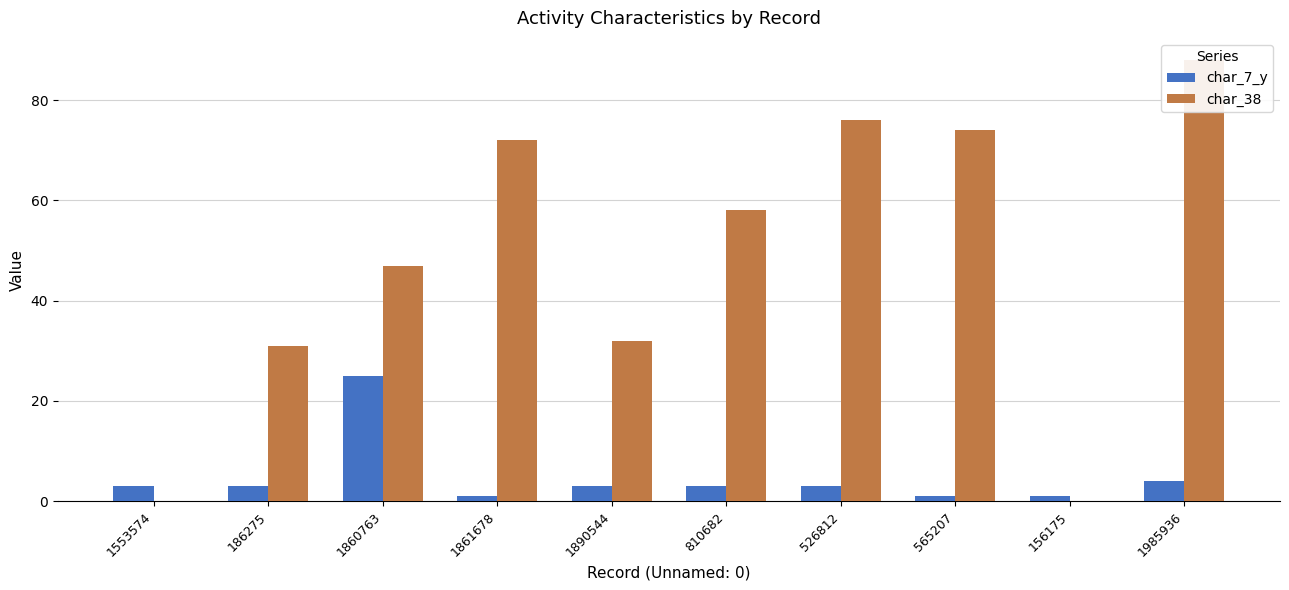

Does the chart contain any negative values?

No